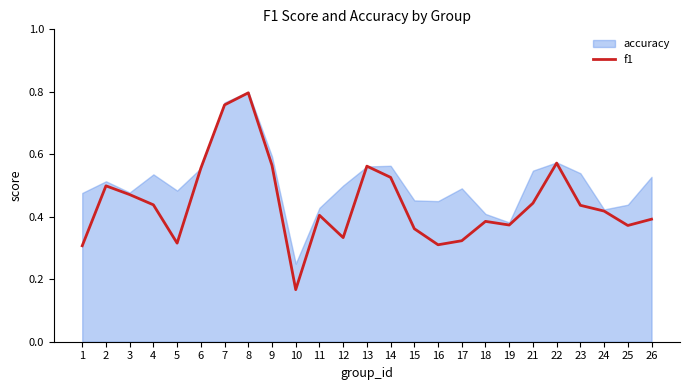

What is the value of the 4th point from the left?

0.4